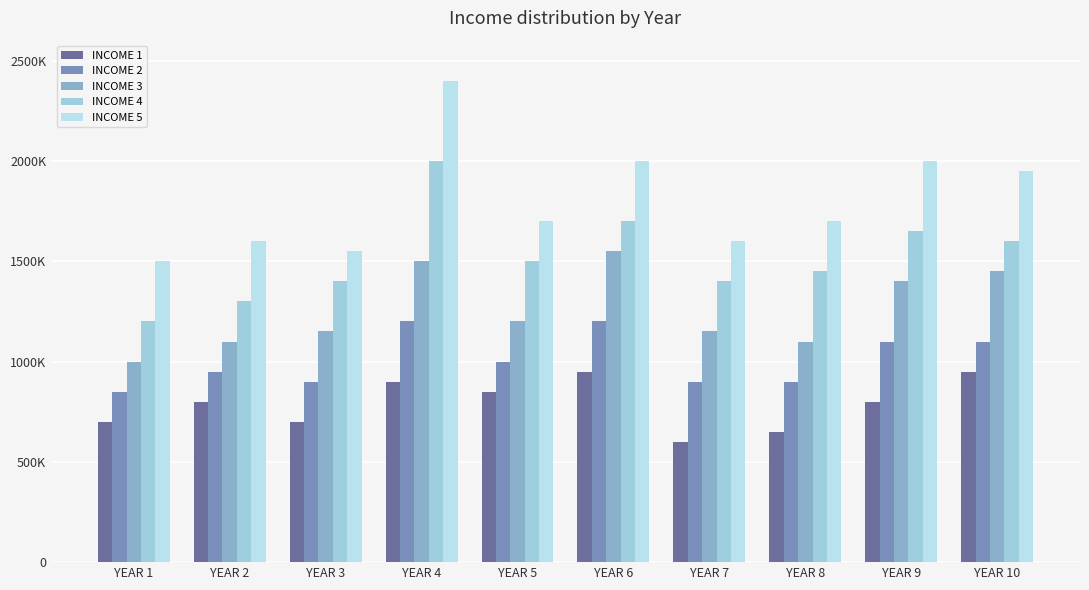

What is the sum of all INCOME 5 values?

18000000